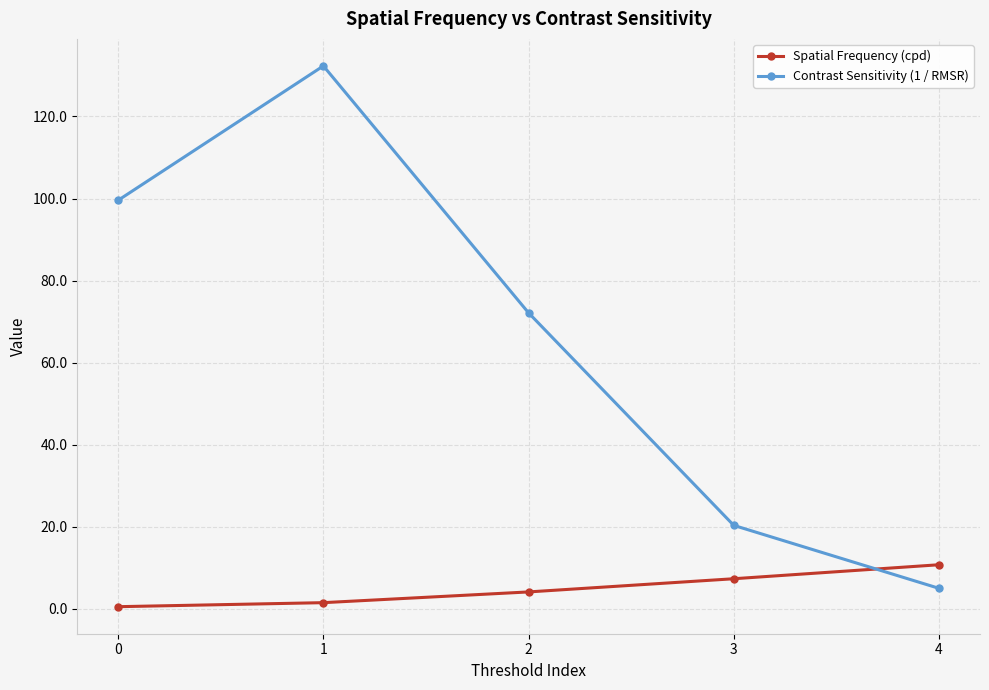

What is the smallest value displayed?

0.5